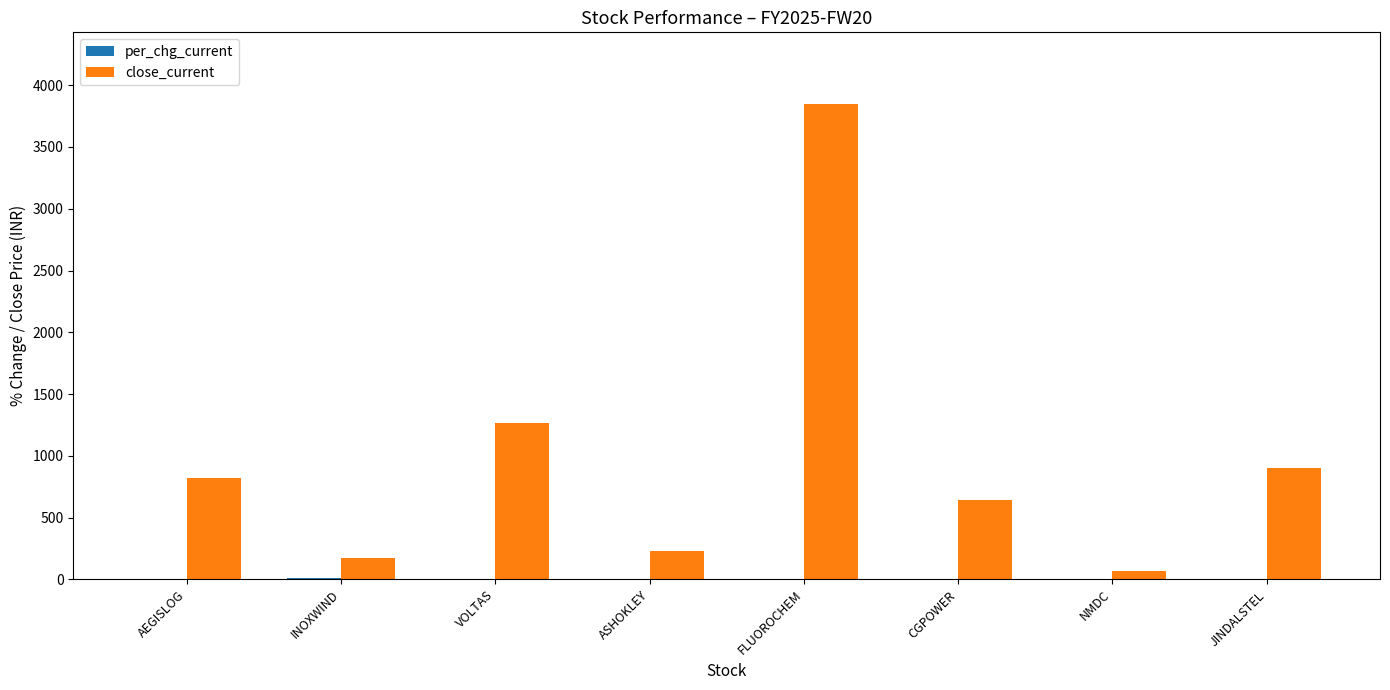

True or false: close_current has a value of 1265.7 at VOLTAS.

True